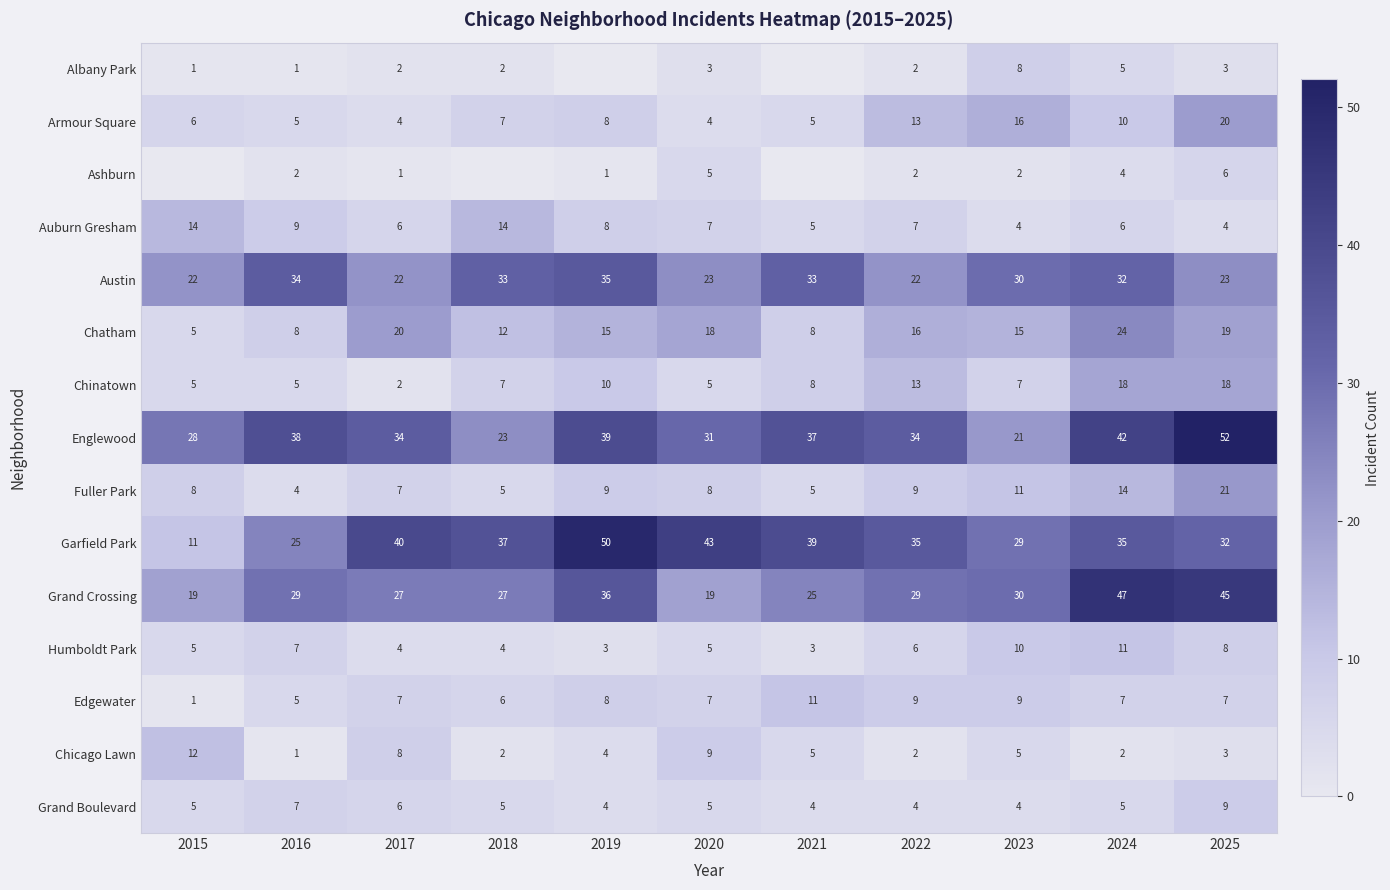

What is the difference between the highest and lowest values at 2022?

33